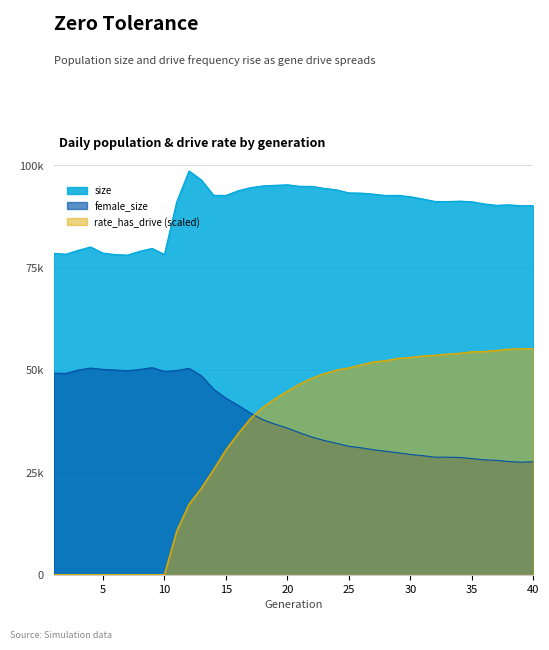

True or false: size and female_size cross at least once.

False